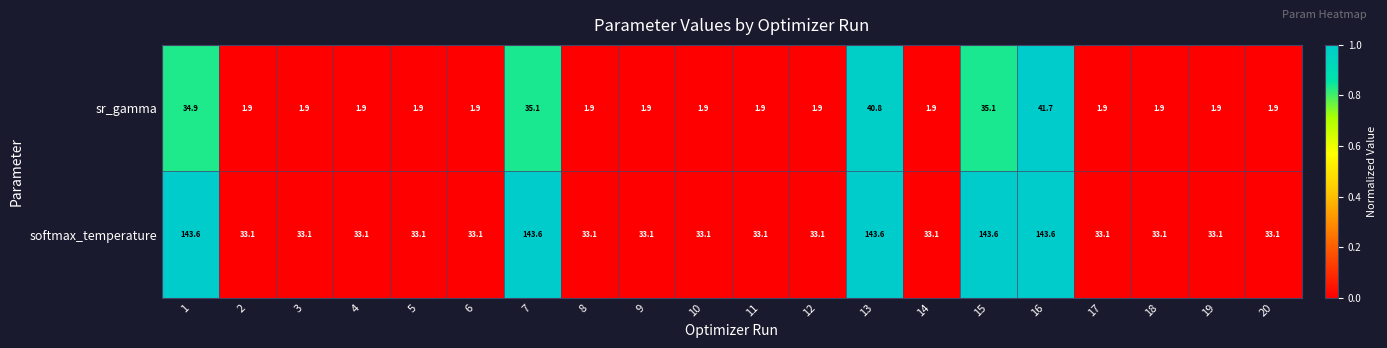

True or false: sr_gamma has a value of 34.9 at 1.

True